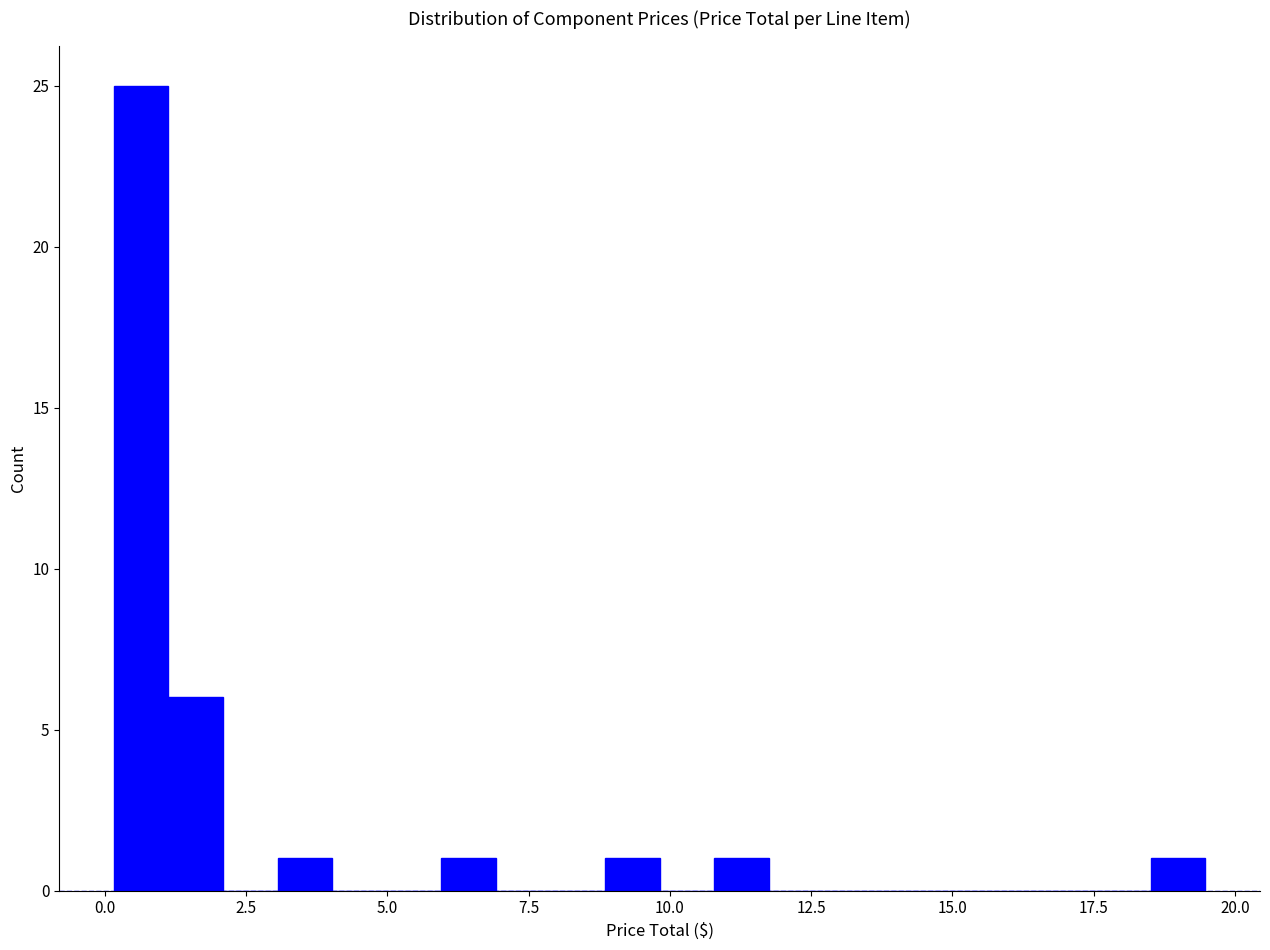

Read against the x-axis, roughly where is the centre of the tallest bar?

0.5